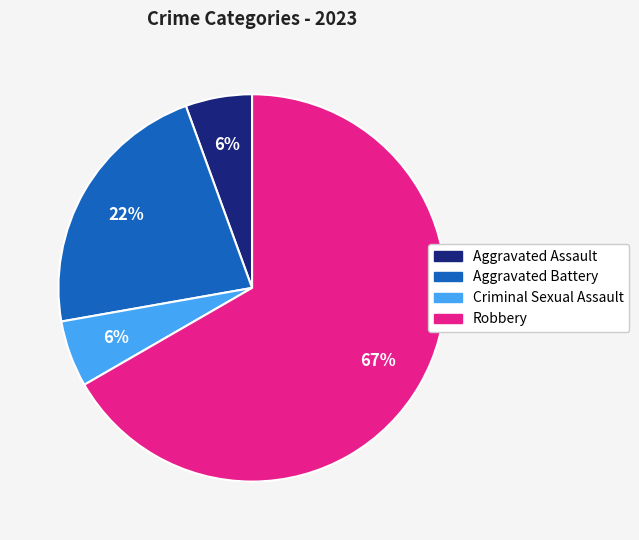

How many slices are in this pie chart?

4